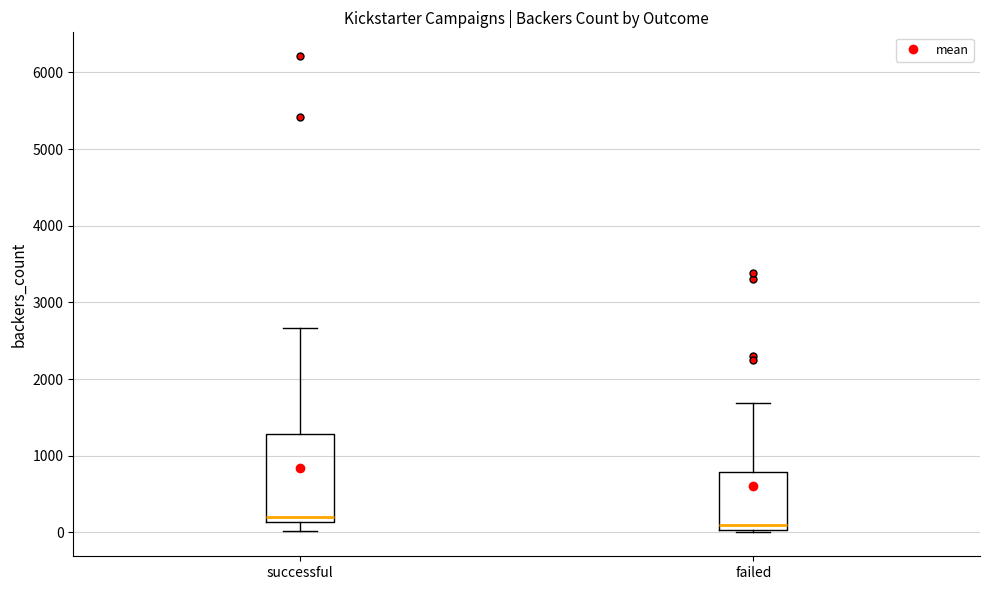

Reading left to right, transcribe this box plot: for each box, give where its median line is, the range the box spans, and where its two whiskers end, as read against the y-axis. The values are not printed on the chart, so give them approximately, as read against the axis.

successful: median 200, box 100 to 1300, whiskers 0 to 2700
failed: median 100, box 0 to 800, whiskers 0 (just below the box's lower edge) to 1700